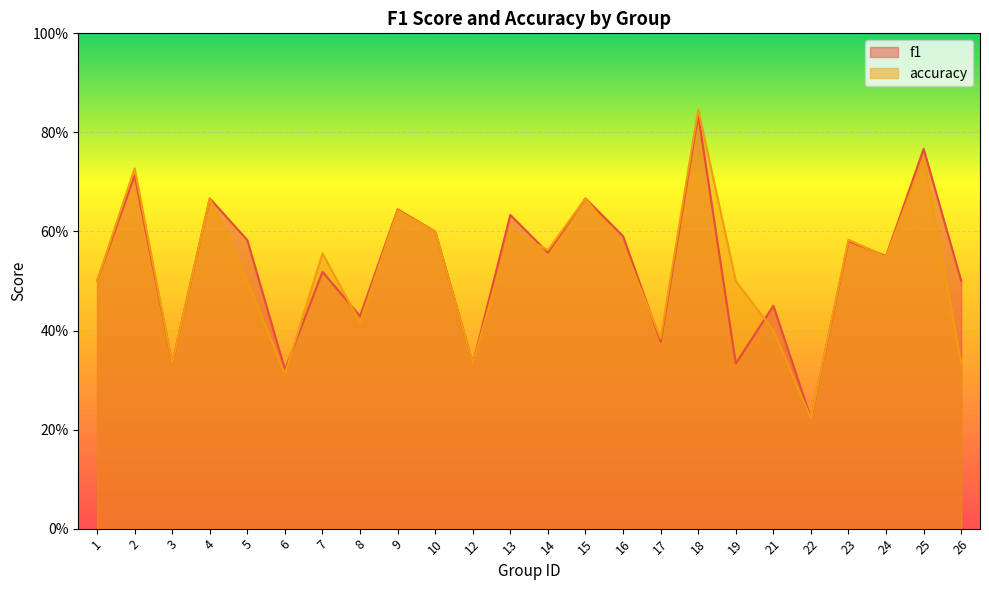

At which label is accuracy closest to 0?

22